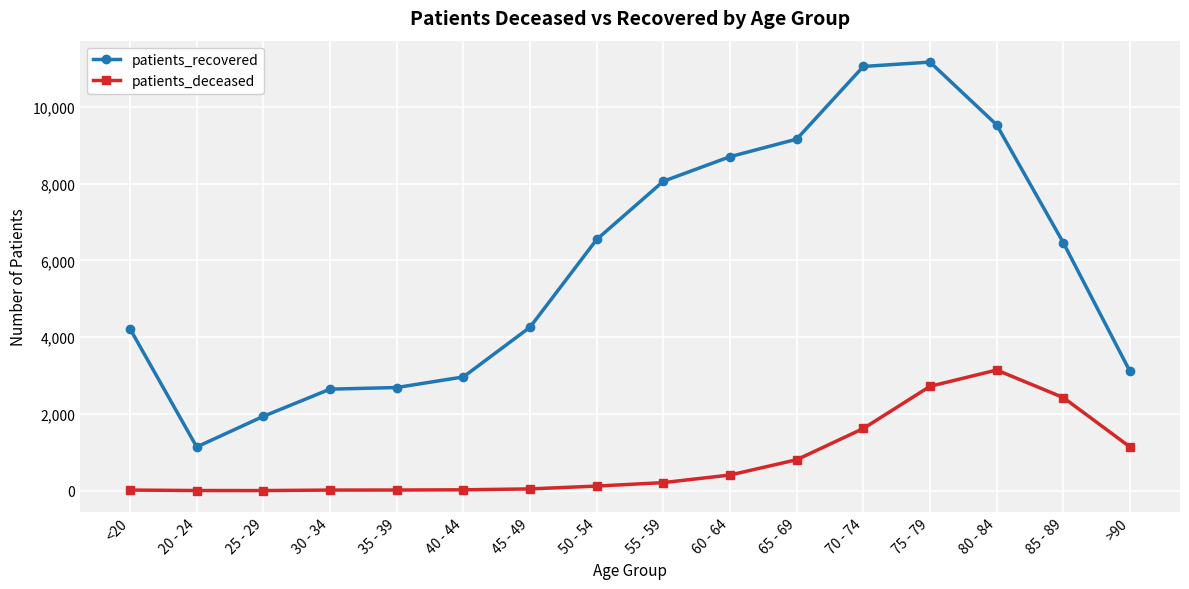

Rank the series by their average value, from highest to lowest.

patients_recovered, patients_deceased